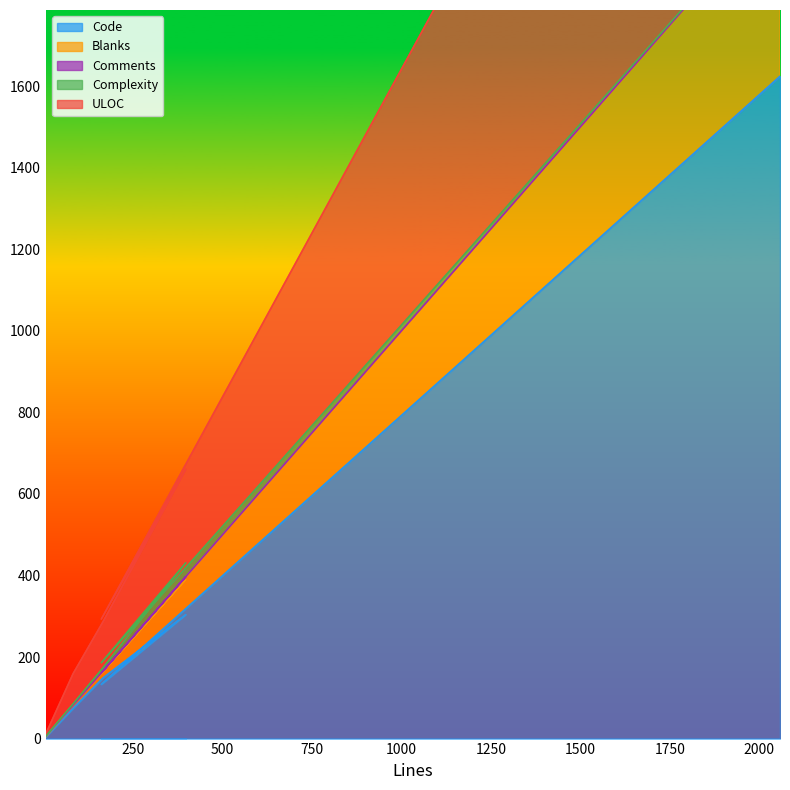

At which category is the sum across all series the highest?

2058